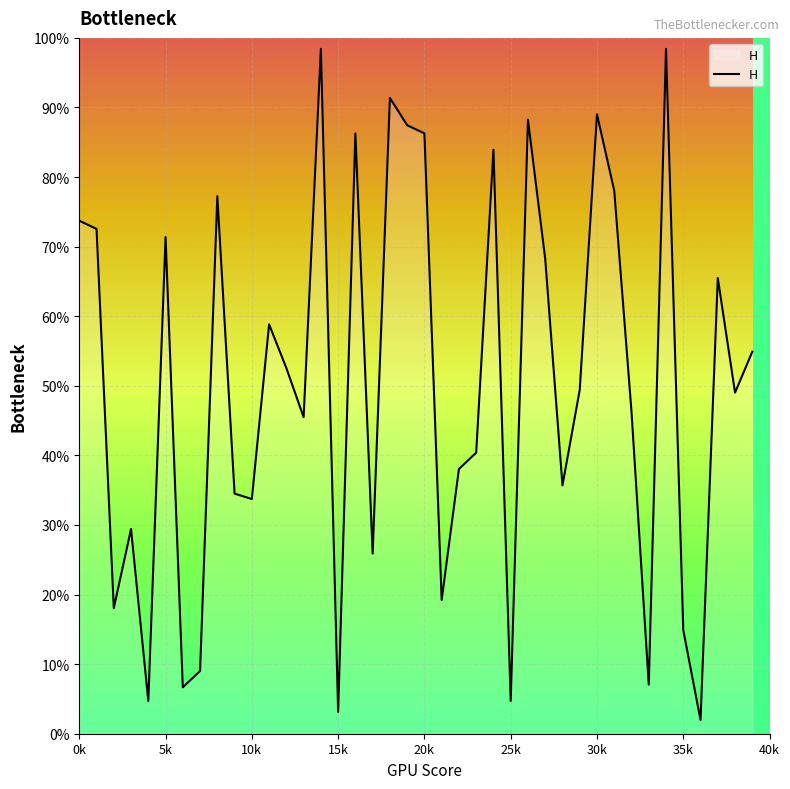

What is the difference between the maximum and minimum values?

96.5